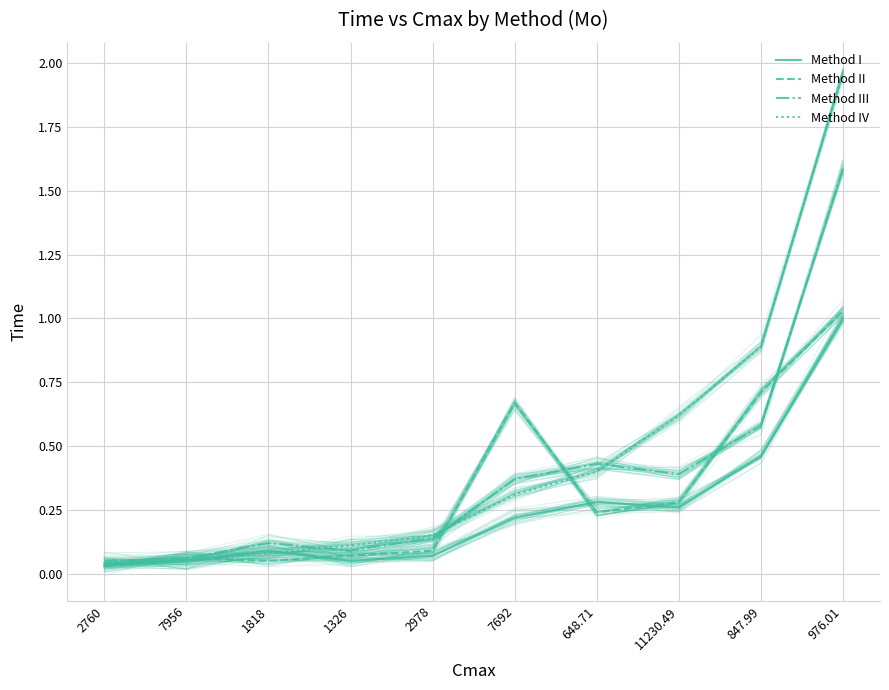

Is the value of Method I at 1818 greater than the value of Method II at 11230.49?

No